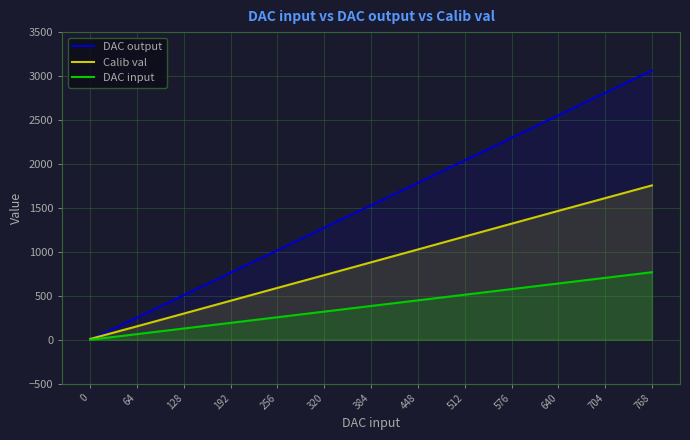

Is the value of DAC output at 0 greater than the value of DAC input at 384?

No